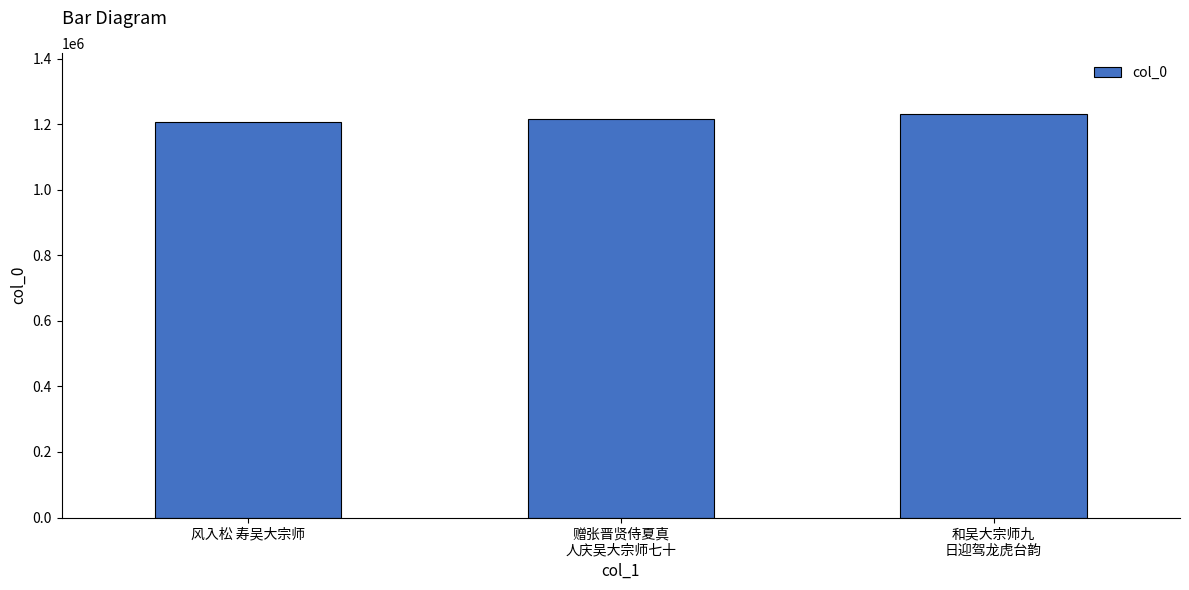

At which category does the chart reach its peak across all series?

和吴大宗师九
日迎驾龙虎台韵